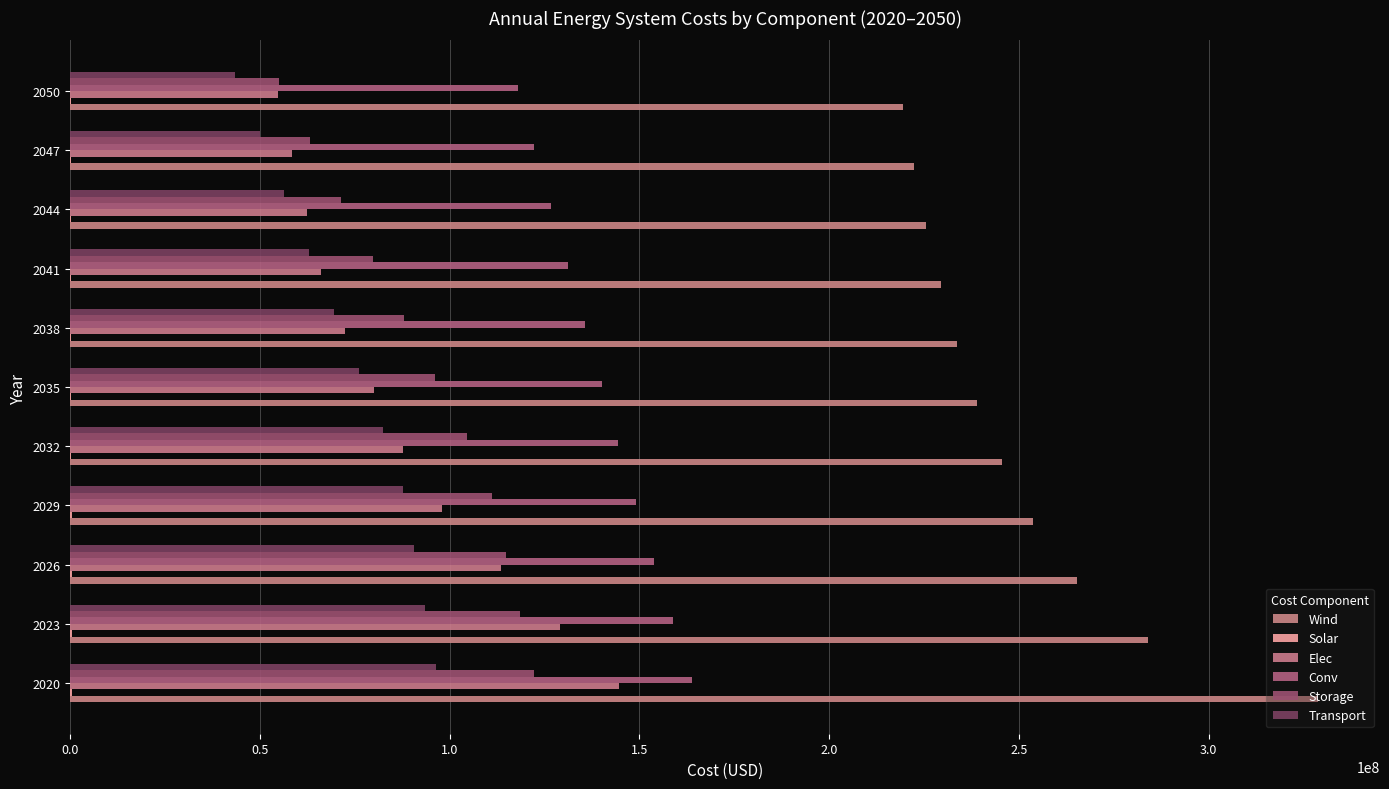

How many data points in Transport are above 75990540?

6